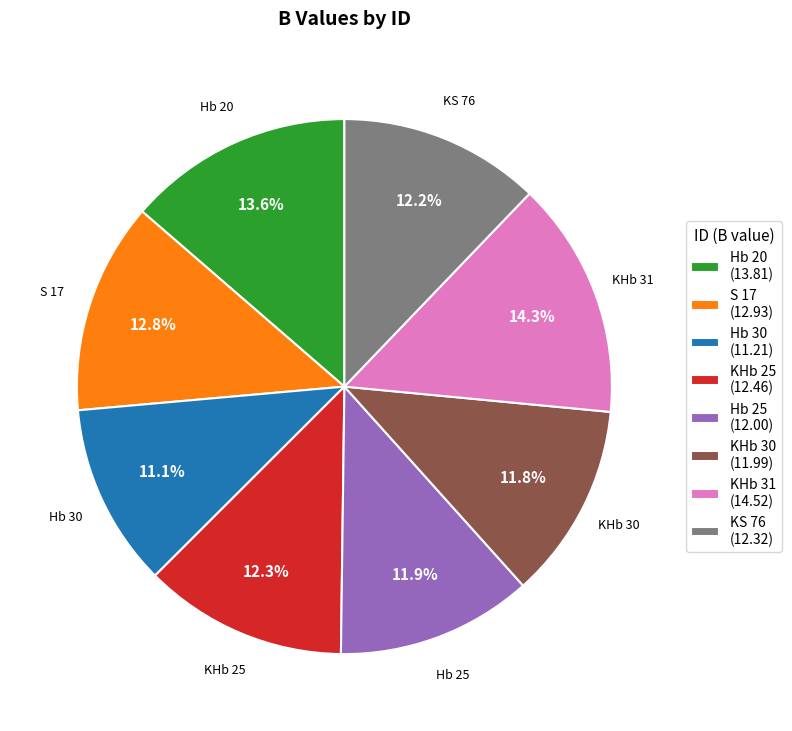

To the nearest percent, what is the difference between the KHb 31 and Hb 20 slice percentages?

1%